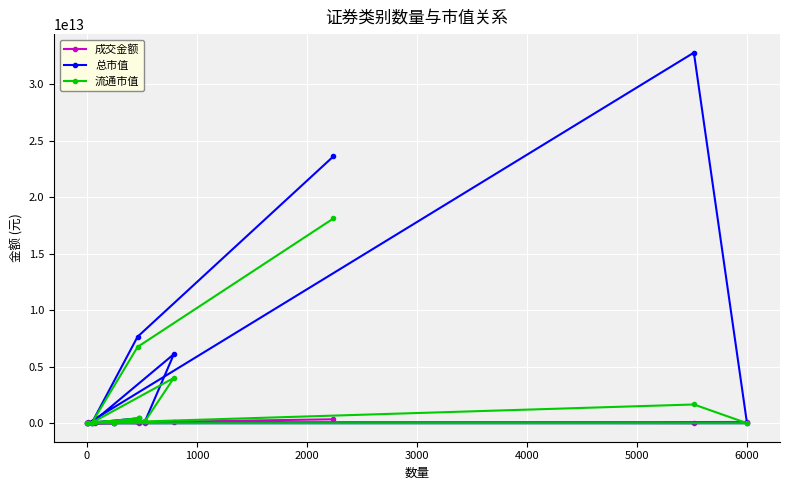

True or false: 流通市值 and 总市值 intersect in this chart.

False